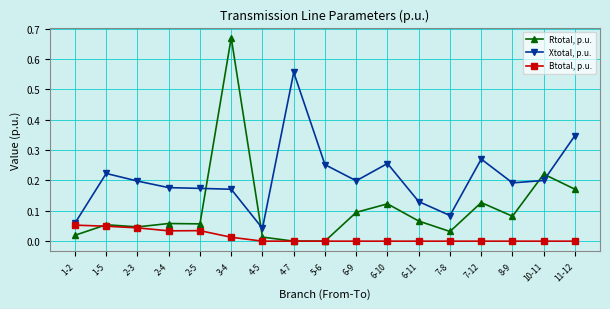

List the series in order of their peak value, lowest first.

Btotal, p.u., Xtotal, p.u., Rtotal, p.u.